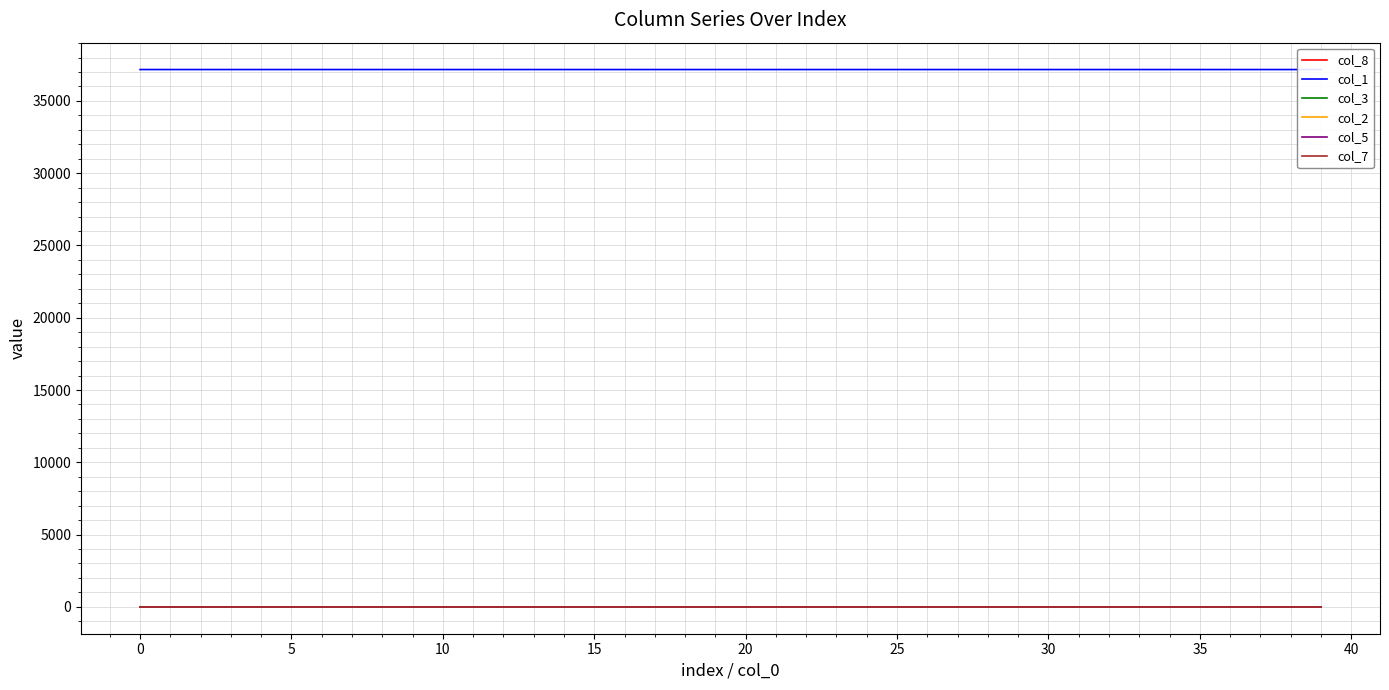

At which category is the sum across all series the highest?

19